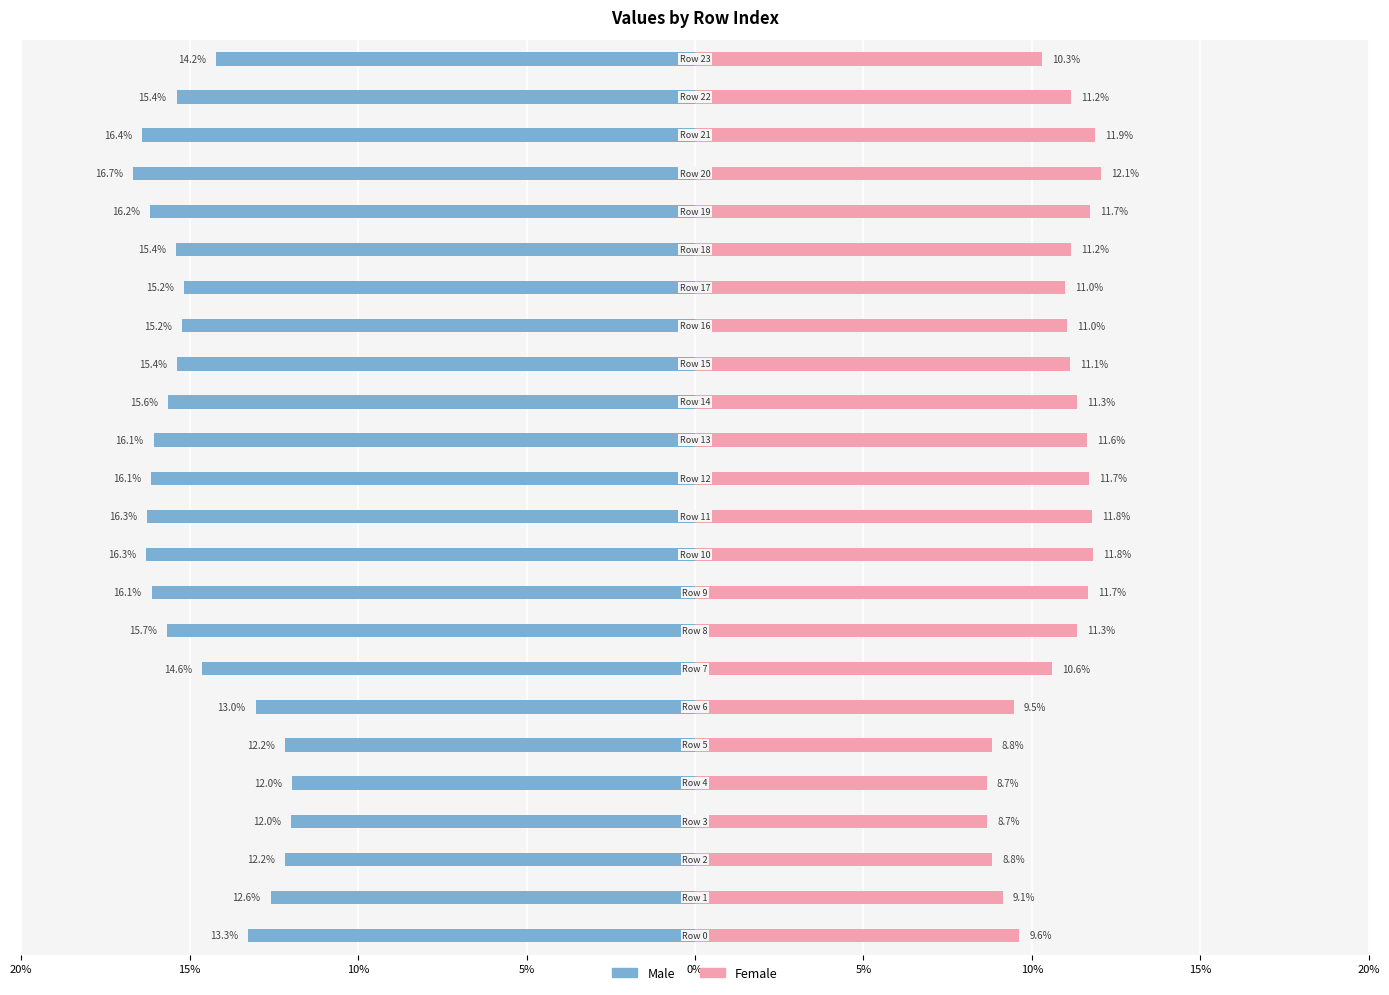

Is it true that Male equals -6.7 at 5%?

False